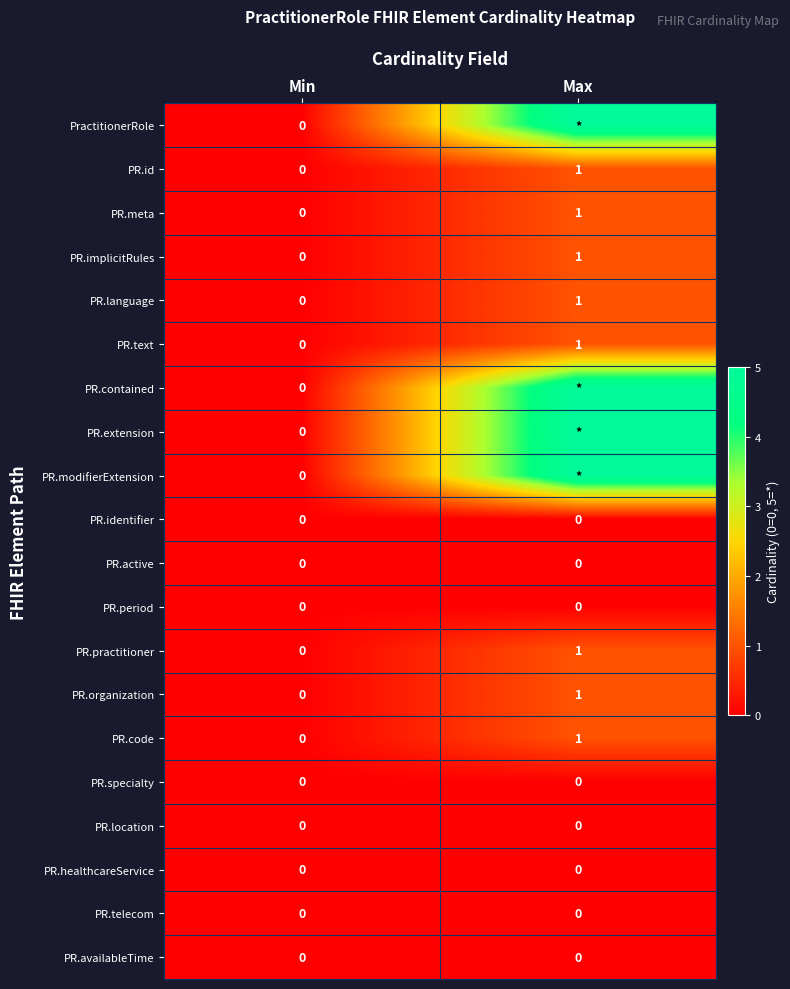

Rank the categories by PR.language value from lowest to highest.

Min, Max